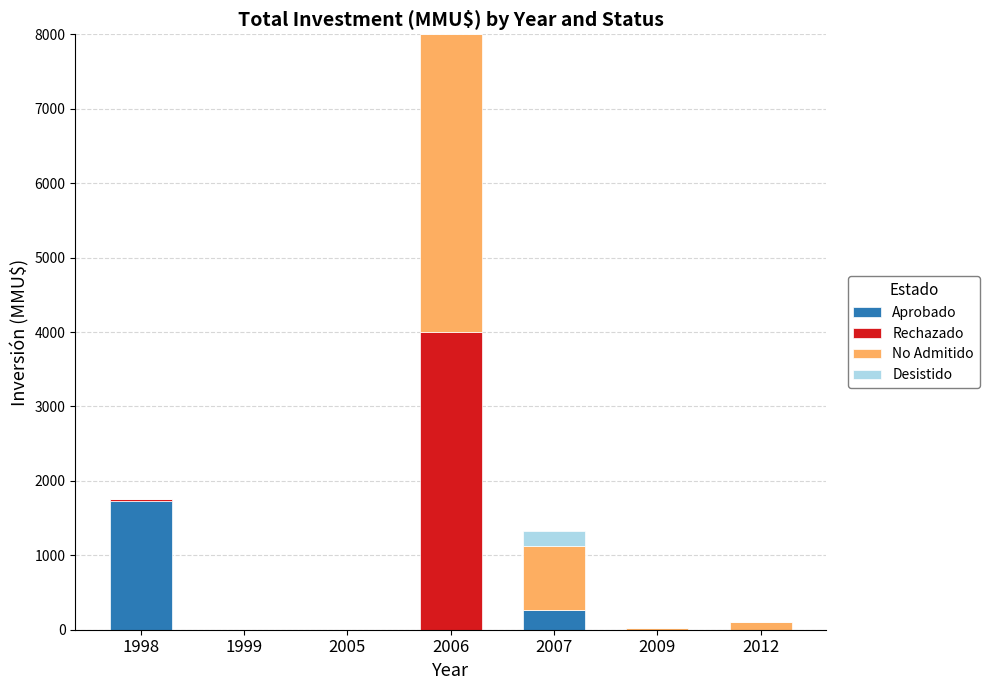

Which category has the highest value in the Aprobado series?

1998